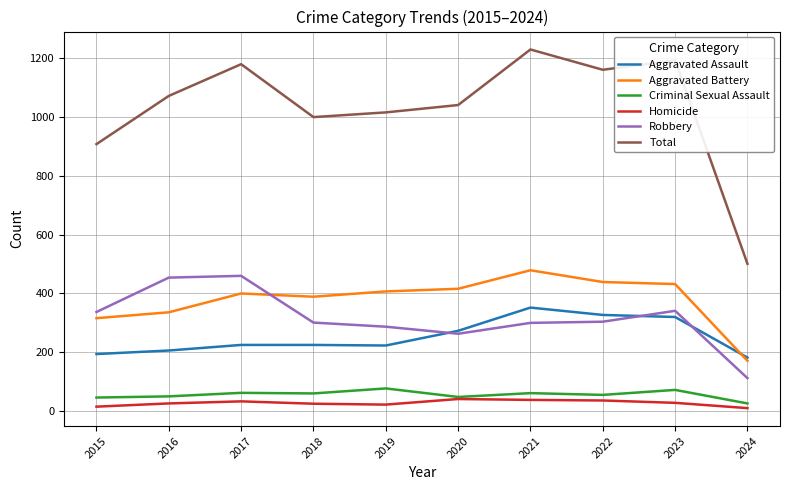

True or false: Robbery and Homicide cross at least once.

False